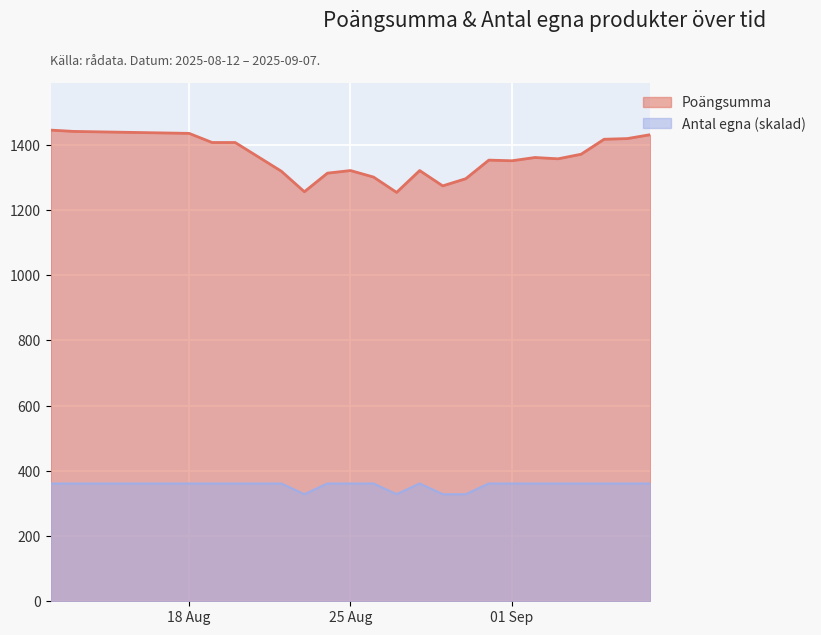

What is the label of the 17th point from the right?

2025-08-22